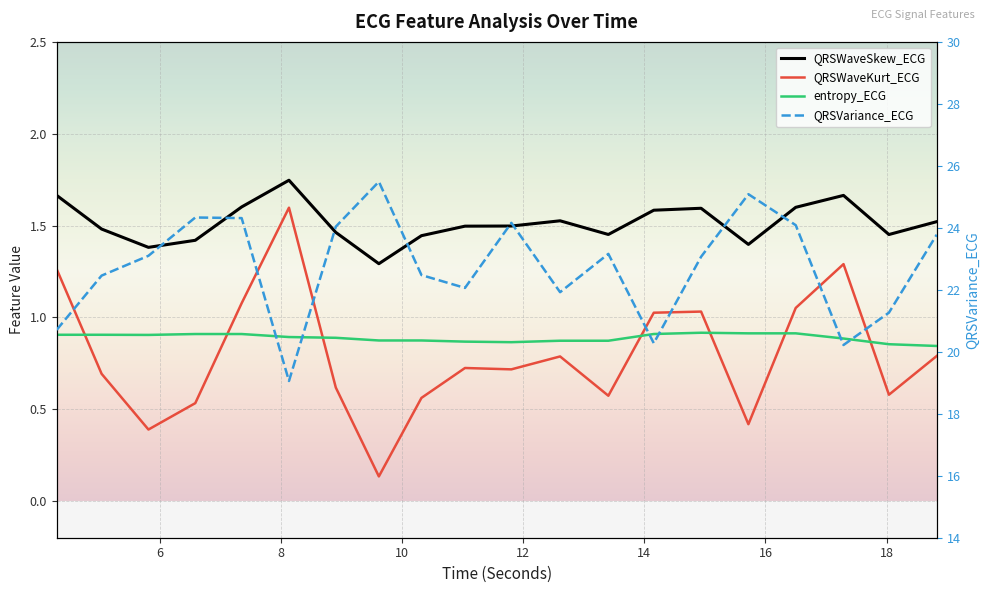

Reading right to left, transcribe all the data shown in this chart.

QRSVariance_ECG: 18.828125=23.8	18.0390625=21.3	17.2890625=20.2	16.5=24.1	15.71875=25.1	14.9375=23.1	14.15625=20.3	13.40625=23.2	12.609375=21.9	11.8046875=24.2	11.0390625=22.1	10.3203125=22.5	9.6171875=25.5	8.90625=24.0	8.1328125=19.1	7.3515625=24.3	6.5859375=24.3	5.8125=23.1	5.0390625=22.5	4.296875=20.7
QRSWaveSkew_ECG: 18.828125=1.5	18.0390625=1.5	17.2890625=1.7	16.5=1.6	15.71875=1.4	14.9375=1.6	14.15625=1.6	13.40625=1.5	12.609375=1.5	11.8046875=1.5	11.0390625=1.5	10.3203125=1.4	9.6171875=1.3	8.90625=1.5	8.1328125=1.7	7.3515625=1.6	6.5859375=1.4	5.8125=1.4	5.0390625=1.5	4.296875=1.7
QRSWaveKurt_ECG: 18.828125=0.8	18.0390625=0.6	17.2890625=1.3	16.5=1.1	15.71875=0.4	14.9375=1.0	14.15625=1.0	13.40625=0.6	12.609375=0.8	11.8046875=0.7	11.0390625=0.7	10.3203125=0.6	9.6171875=0.1	8.90625=0.6	8.1328125=1.6	7.3515625=1.1	6.5859375=0.5	5.8125=0.4	5.0390625=0.7	4.296875=1.3
entropy_ECG: 18.828125=0.8	18.0390625=0.9	17.2890625=0.9	16.5=0.9	15.71875=0.9	14.9375=0.9	14.15625=0.9	13.40625=0.9	12.609375=0.9	11.8046875=0.9	11.0390625=0.9	10.3203125=0.9	9.6171875=0.9	8.90625=0.9	8.1328125=0.9	7.3515625=0.9	6.5859375=0.9	5.8125=0.9	5.0390625=0.9	4.296875=0.9